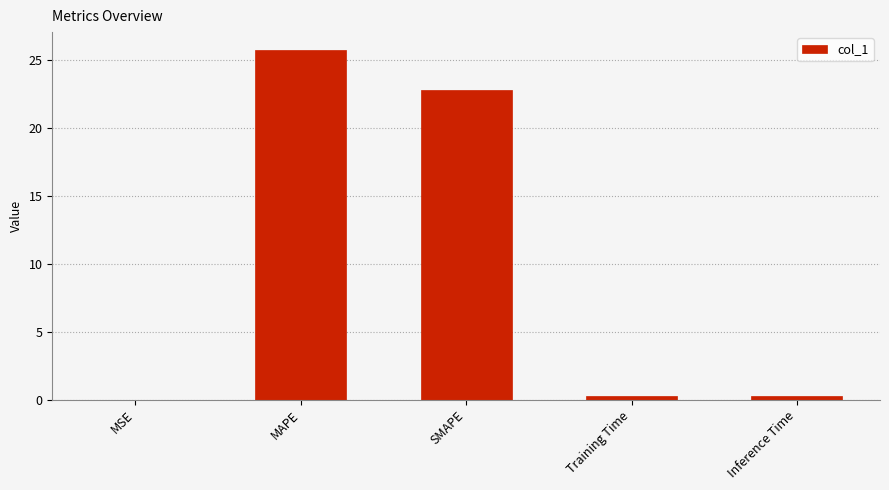

What is the sum of all values?

49.0